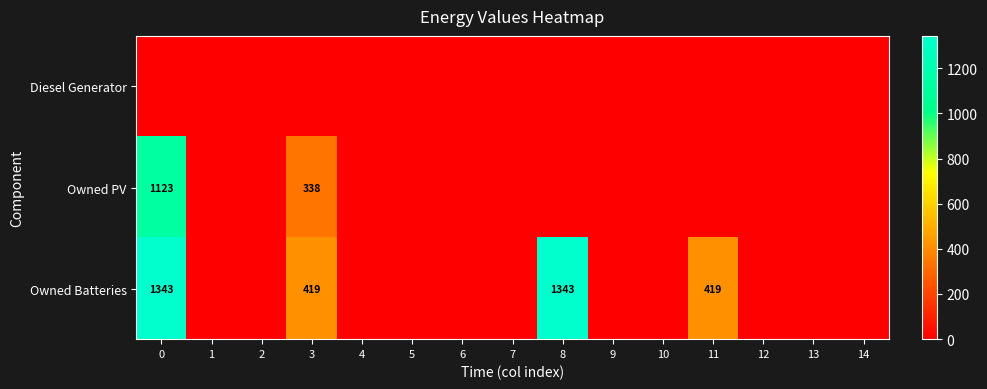

The Owned PV series shows 479 at 3. True or false?

False